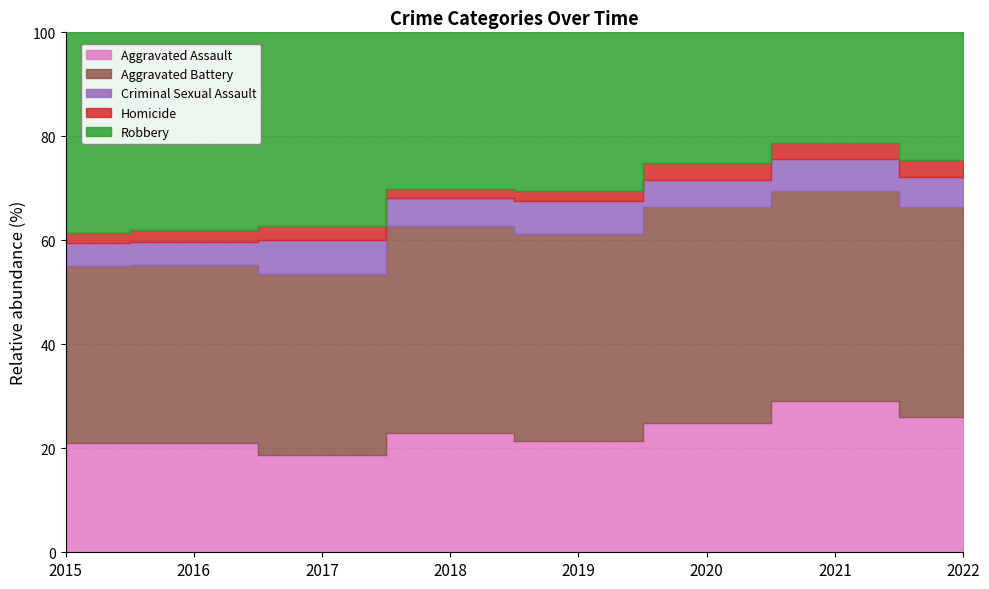

At 2015, list the series in order from smallest to largest.

Homicide, Criminal Sexual Assault, Aggravated Assault, Aggravated Battery, Robbery